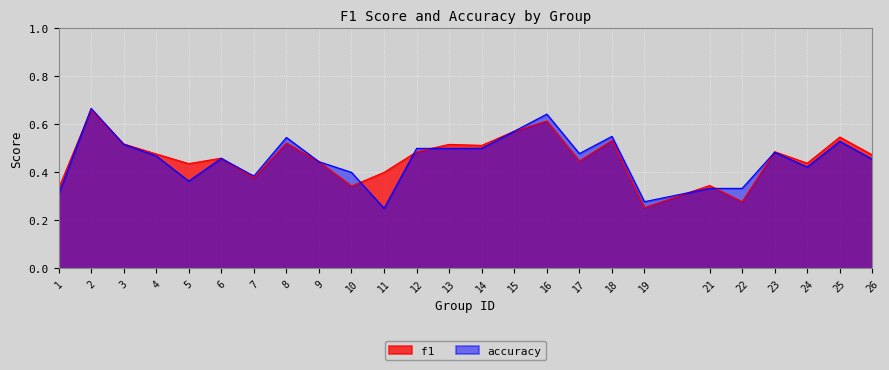

Reading left to right, list all the values displayed in this chart.

f1: 1=0.3	2=0.7	3=0.5	4=0.5	5=0.4	6=0.5	7=0.4	8=0.5	9=0.4	10=0.3	11=0.4	12=0.5	13=0.5	14=0.5	15=0.6	16=0.6	17=0.4	18=0.5	19=0.3	21=0.3	22=0.3	23=0.5	24=0.4	25=0.5	26=0.5
accuracy: 1=0.3	2=0.7	3=0.5	4=0.5	5=0.4	6=0.5	7=0.4	8=0.5	9=0.4	10=0.4	11=0.2	12=0.5	13=0.5	14=0.5	15=0.6	16=0.6	17=0.5	18=0.6	19=0.3	21=0.3	22=0.3	23=0.5	24=0.4	25=0.5	26=0.5